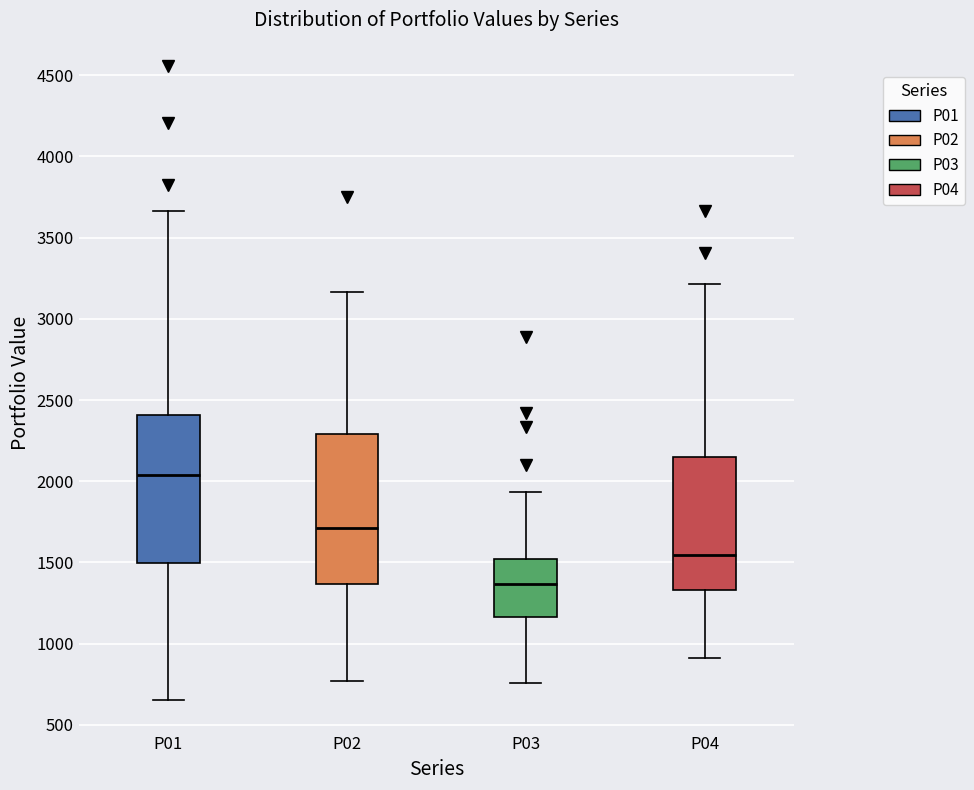

Which box has the highest median line?

P01